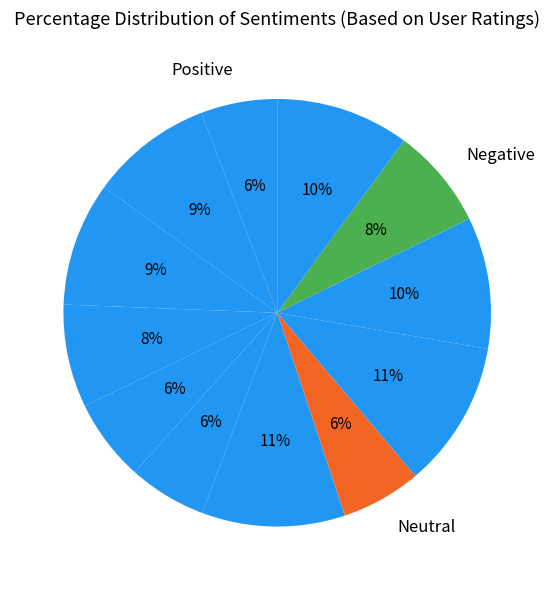

Count the number of slices in the pie.

12